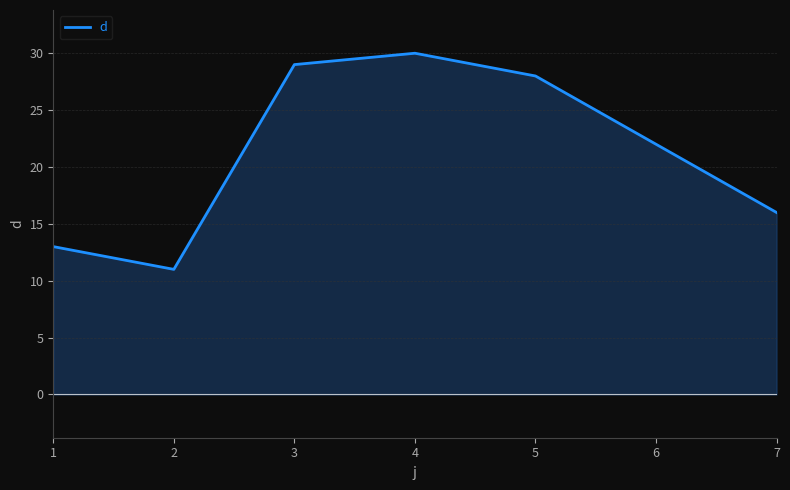

Count the number of categories in the chart.

7